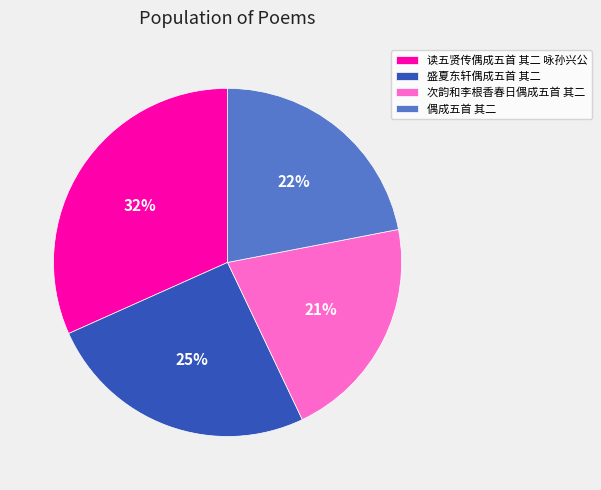

Is the sum of 盛夏东轩偶成五首 其二 and 次韵和李根香春日偶成五首 其二 greater than half?

No